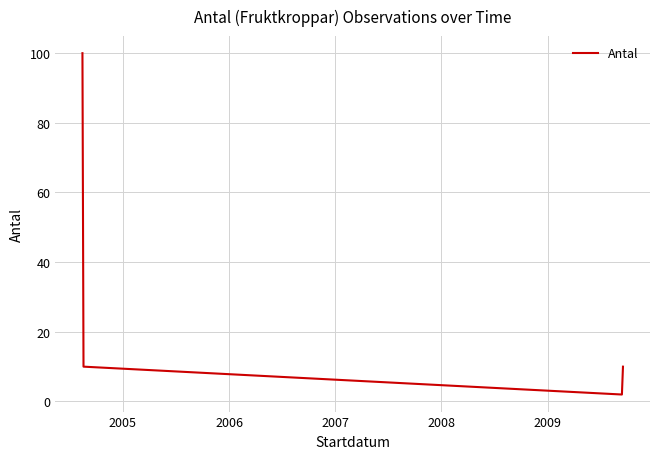

What is the difference between the maximum and minimum values?

98